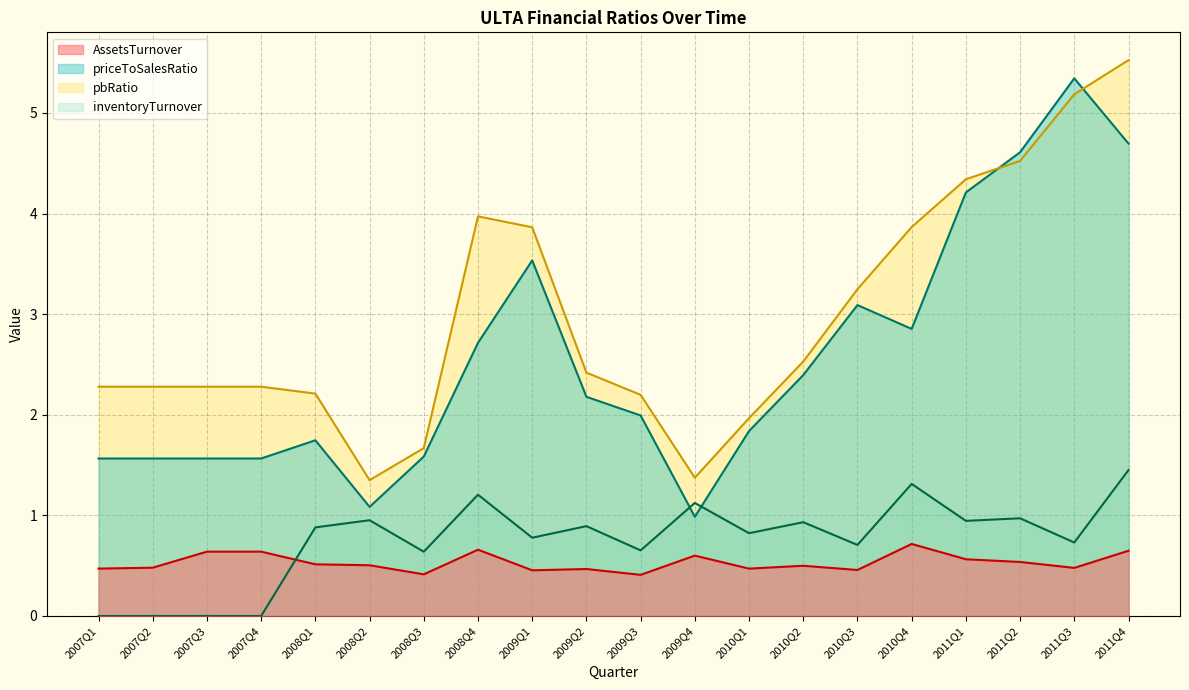

Reading left to right, extract all data points from this chart.

AssetsTurnover: 2007Q1=0.5	2007Q2=0.5	2007Q3=0.6	2007Q4=0.6	2008Q1=0.5	2008Q2=0.5	2008Q3=0.4	2008Q4=0.7	2009Q1=0.5	2009Q2=0.5	2009Q3=0.4	2009Q4=0.6	2010Q1=0.5	2010Q2=0.5	2010Q3=0.5	2010Q4=0.7	2011Q1=0.6	2011Q2=0.5	2011Q3=0.5	2011Q4=0.6
priceToSalesRatio: 2007Q1=1.6	2007Q2=1.6	2007Q3=1.6	2007Q4=1.6	2008Q1=1.7	2008Q2=1.1	2008Q3=1.6	2008Q4=2.7	2009Q1=3.5	2009Q2=2.2	2009Q3=2.0	2009Q4=1.0	2010Q1=1.8	2010Q2=2.4	2010Q3=3.1	2010Q4=2.9	2011Q1=4.2	2011Q2=4.6	2011Q3=5.3	2011Q4=4.7
pbRatio: 2007Q1=2.3	2007Q2=2.3	2007Q3=2.3	2007Q4=2.3	2008Q1=2.2	2008Q2=1.4	2008Q3=1.7	2008Q4=4.0	2009Q1=3.9	2009Q2=2.4	2009Q3=2.2	2009Q4=1.4	2010Q1=2.0	2010Q2=2.5	2010Q3=3.2	2010Q4=3.9	2011Q1=4.3	2011Q2=4.5	2011Q3=5.2	2011Q4=5.5
inventoryTurnover: 2007Q1=0.0	2007Q2=0.0	2007Q3=0.0	2007Q4=0.0	2008Q1=0.9	2008Q2=1.0	2008Q3=0.6	2008Q4=1.2	2009Q1=0.8	2009Q2=0.9	2009Q3=0.7	2009Q4=1.1	2010Q1=0.8	2010Q2=0.9	2010Q3=0.7	2010Q4=1.3	2011Q1=0.9	2011Q2=1.0	2011Q3=0.7	2011Q4=1.5